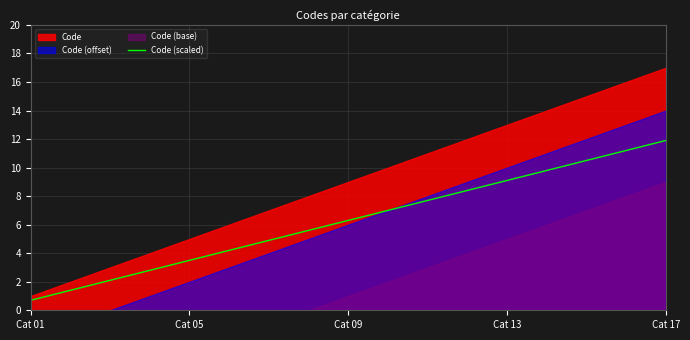

Is it true that Code (scaled) equals 5.7 at Cat 05?

False